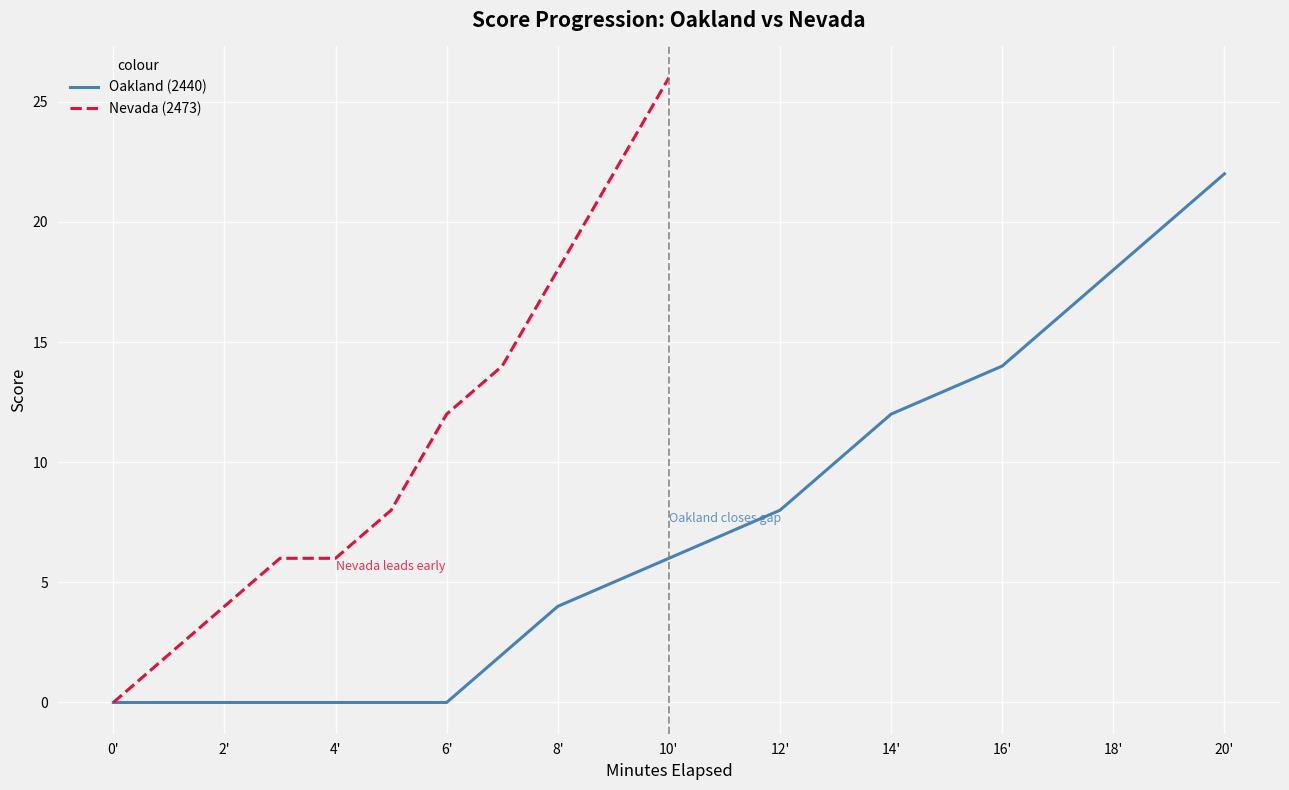

Where is Oakland (2440) nearest to the value 11?

14'